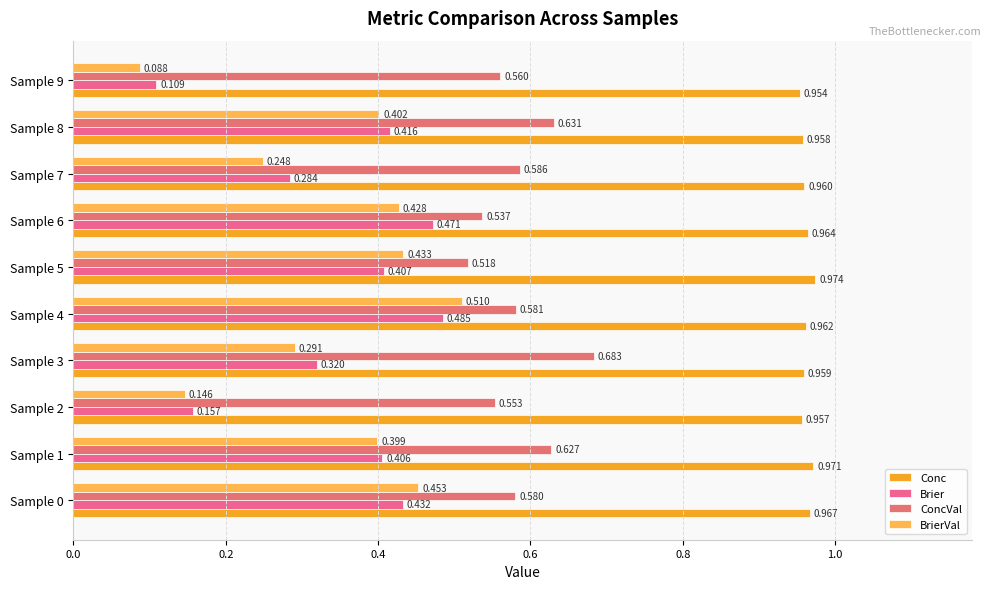

How many series are shown in this chart?

4